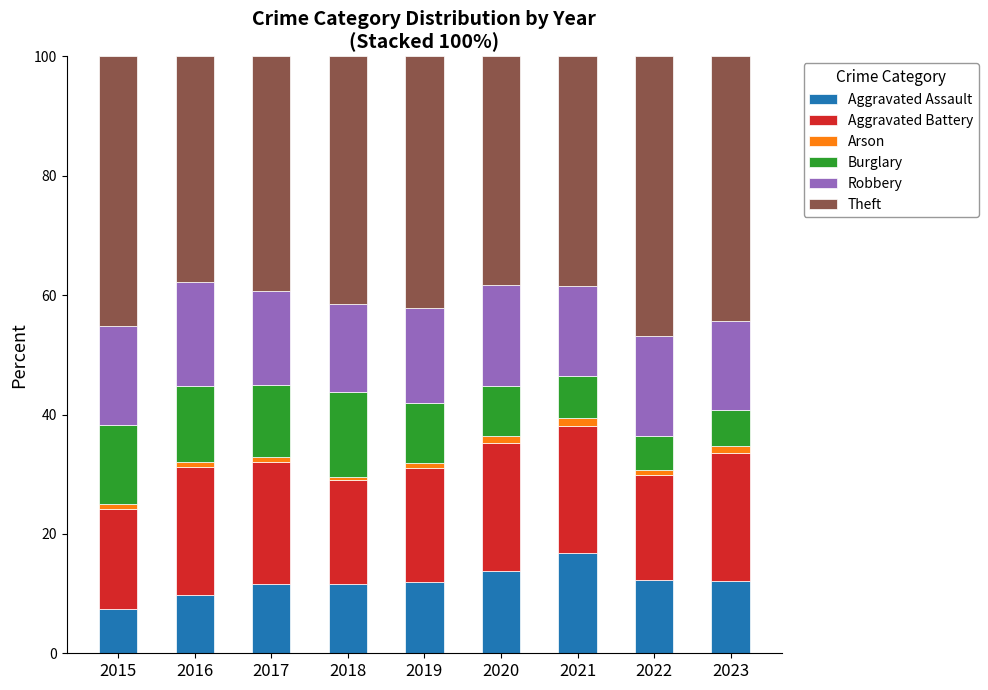

True or false: Aggravated Assault has a value of 11.5 at 2018.

True